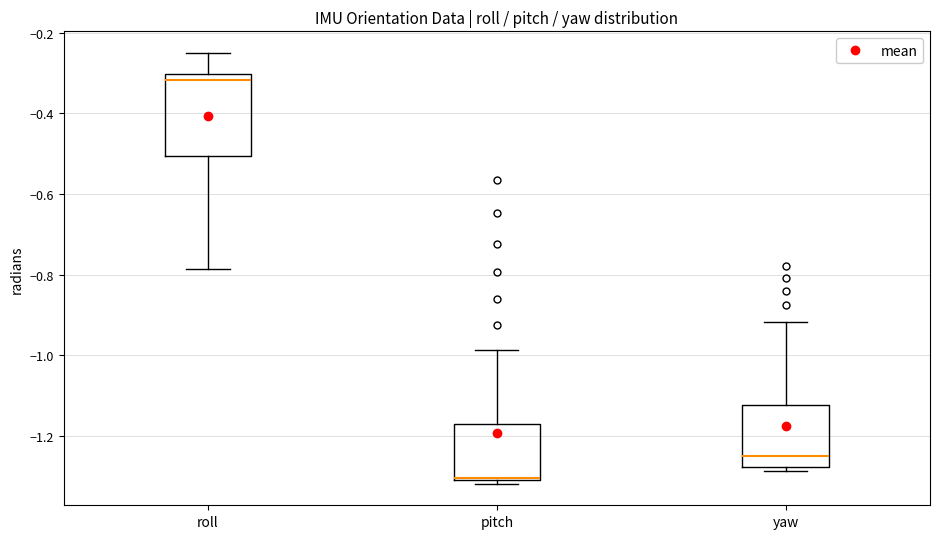

Comparing the boxes themselves (not the whiskers), which one is the tallest?

roll